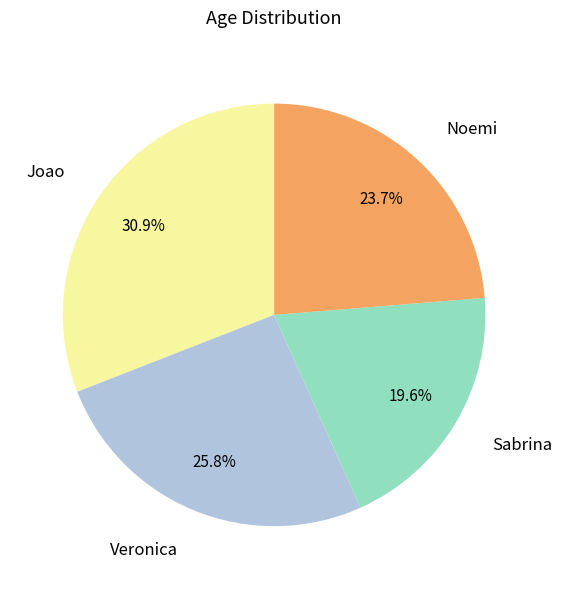

What percentage is the Veronica slice, to the nearest percent?

26%